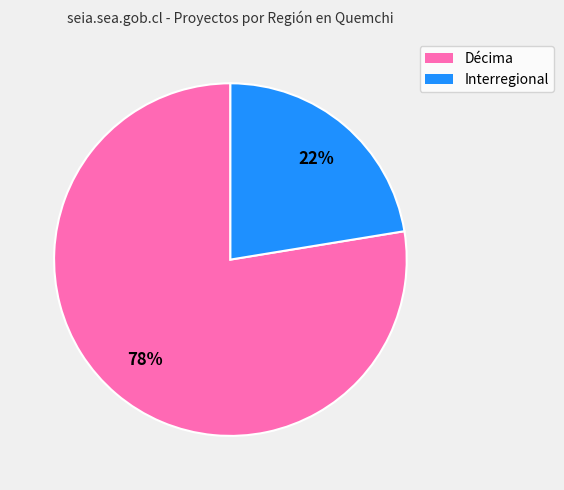

To the nearest percent, what is the average slice percentage?

50%